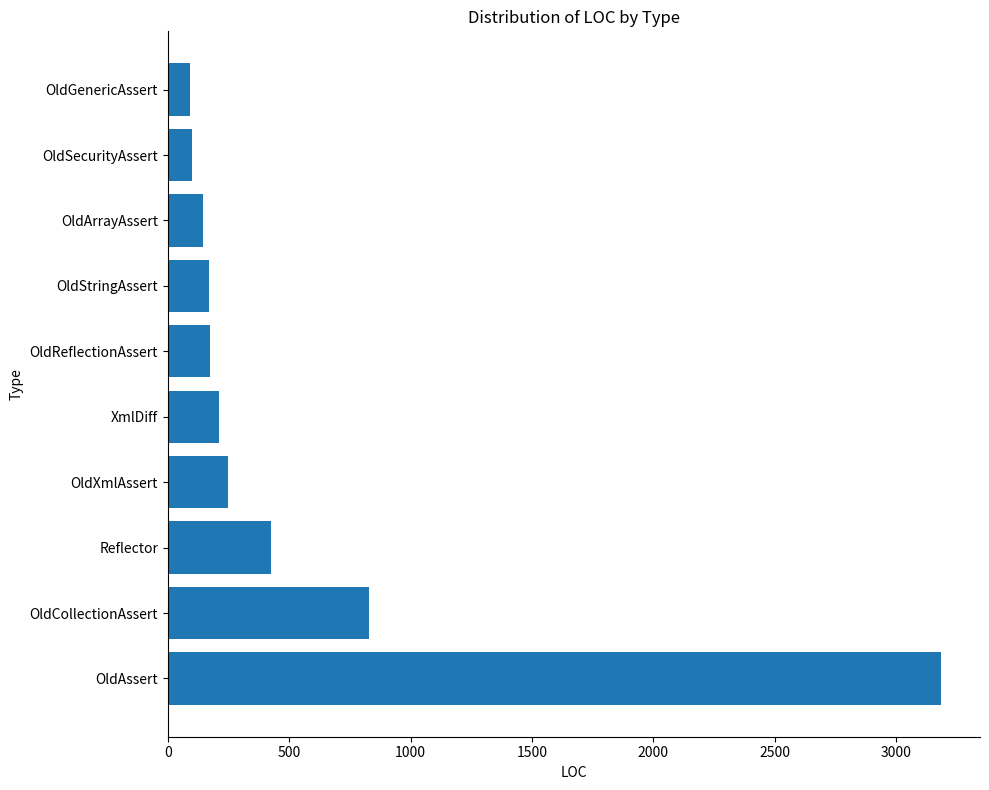

How many categories are shown in the chart?

10